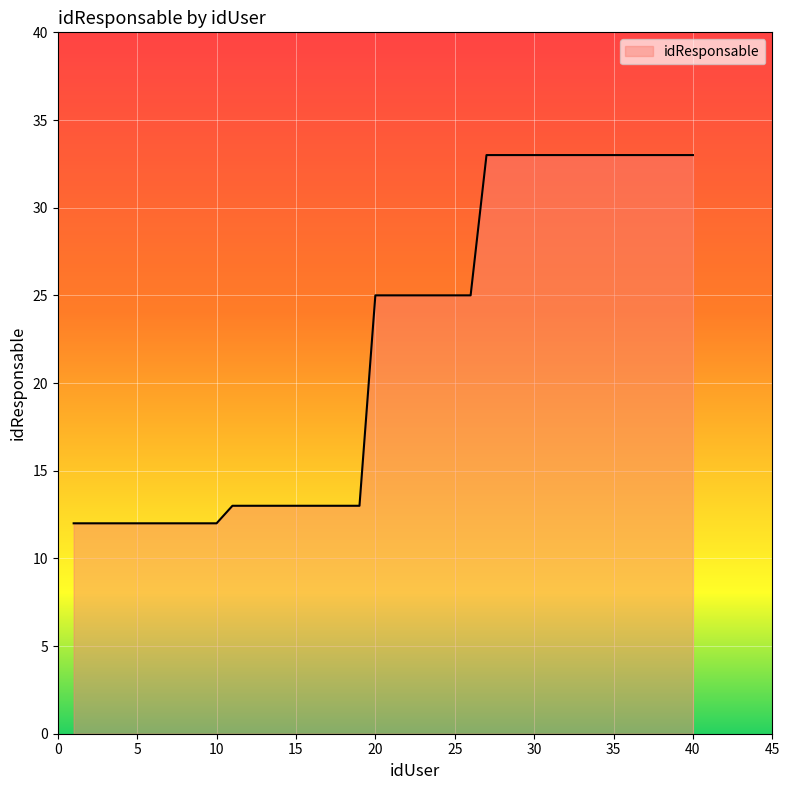

How many categories are shown in the chart?

40